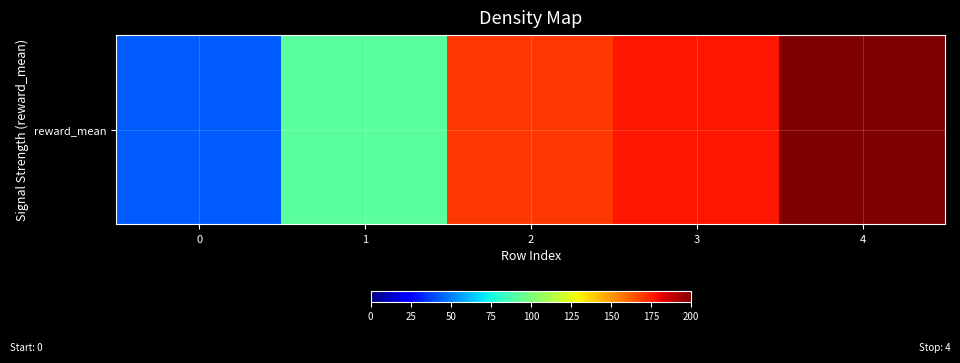

Which label corresponds to the largest value in the chart?

4